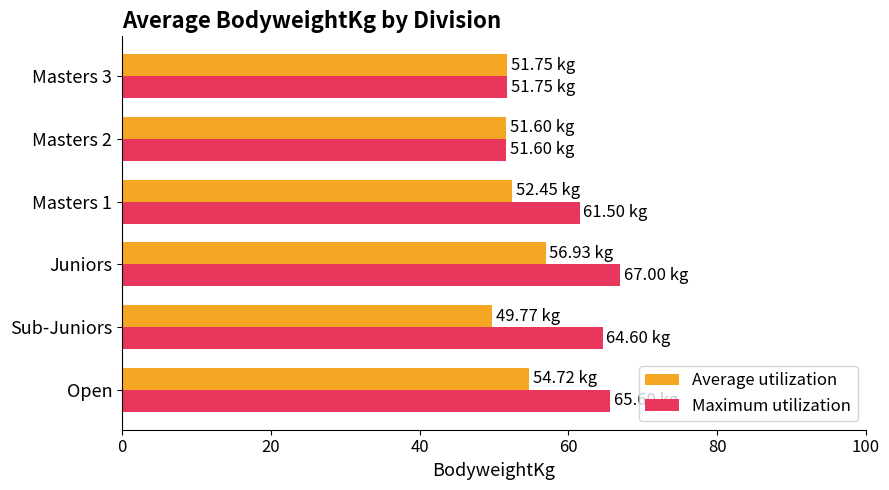

How many data points in Maximum utilization are less than 64?

3